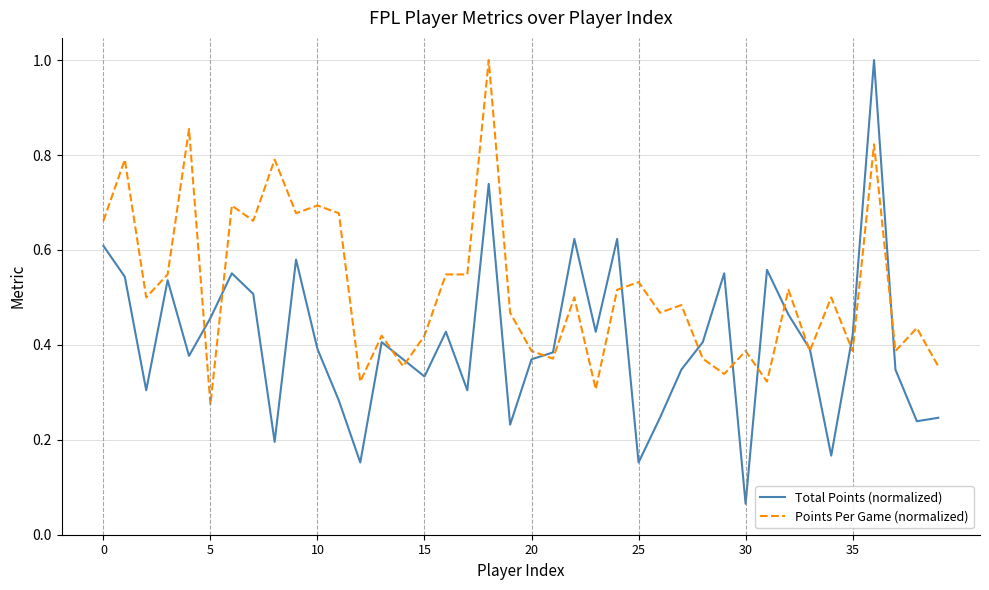

Which series has the largest total across all categories?

Points Per Game (normalized)